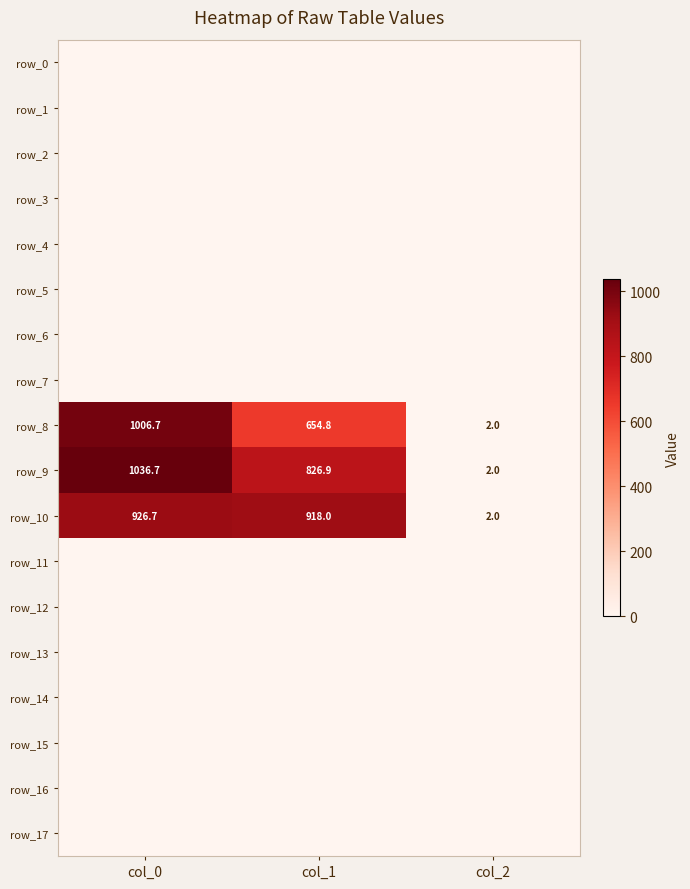

Reading right to left, what are all the values shown in this chart?

row_0: col_2=0.0	col_1=0.0	col_0=0.0
row_1: col_2=0.0	col_1=0.0	col_0=0.0
row_2: col_2=0.0	col_1=0.0	col_0=0.0
row_3: col_2=0.0	col_1=0.0	col_0=0.0
row_4: col_2=0.0	col_1=0.0	col_0=0.0
row_5: col_2=0.0	col_1=0.0	col_0=0.0
row_6: col_2=0.0	col_1=0.0	col_0=0.0
row_7: col_2=0.0	col_1=0.0	col_0=0.0
row_8: col_2=2.0	col_1=654.8	col_0=1006.7
row_9: col_2=2.0	col_1=826.9	col_0=1036.7
row_10: col_2=2.0	col_1=918.0	col_0=926.7
row_11: col_2=0.0	col_1=0.0	col_0=0.0
row_12: col_2=0.0	col_1=0.0	col_0=0.0
row_13: col_2=0.0	col_1=0.0	col_0=0.0
row_14: col_2=0.0	col_1=0.0	col_0=0.0
row_15: col_2=0.0	col_1=0.0	col_0=0.0
row_16: col_2=0.0	col_1=0.0	col_0=0.0
row_17: col_2=0.0	col_1=0.0	col_0=0.0